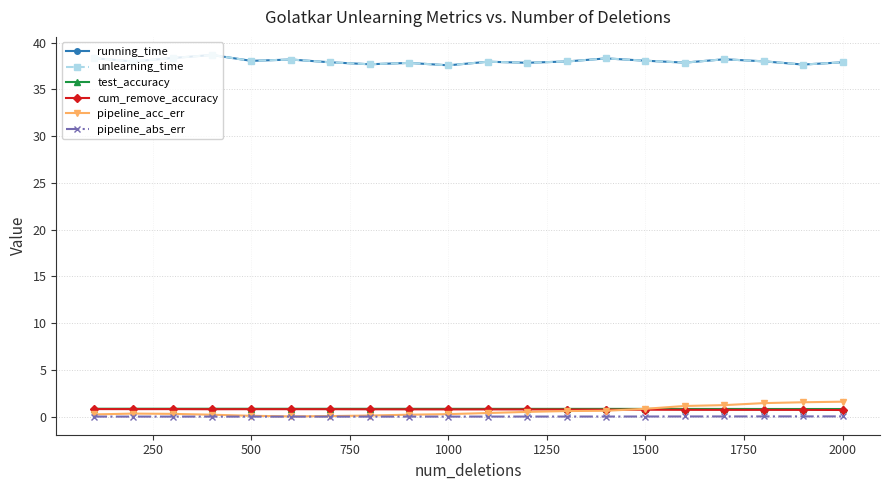

Is this an area chart (filled region under the line)?

No